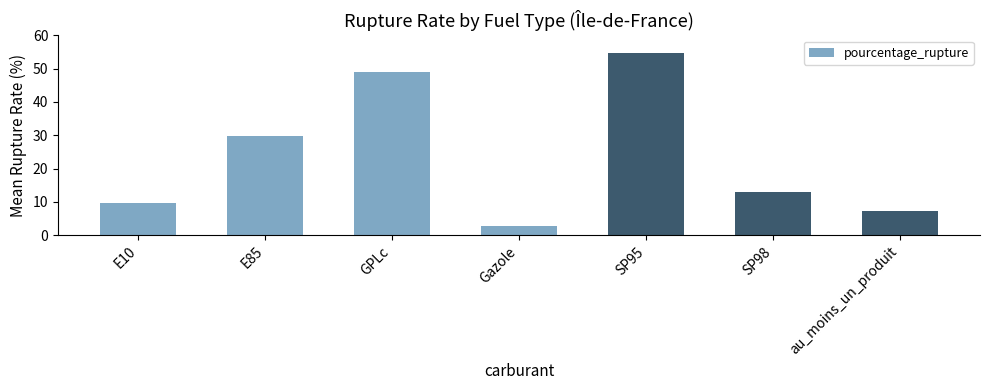

How many distinct data groups are displayed?

1